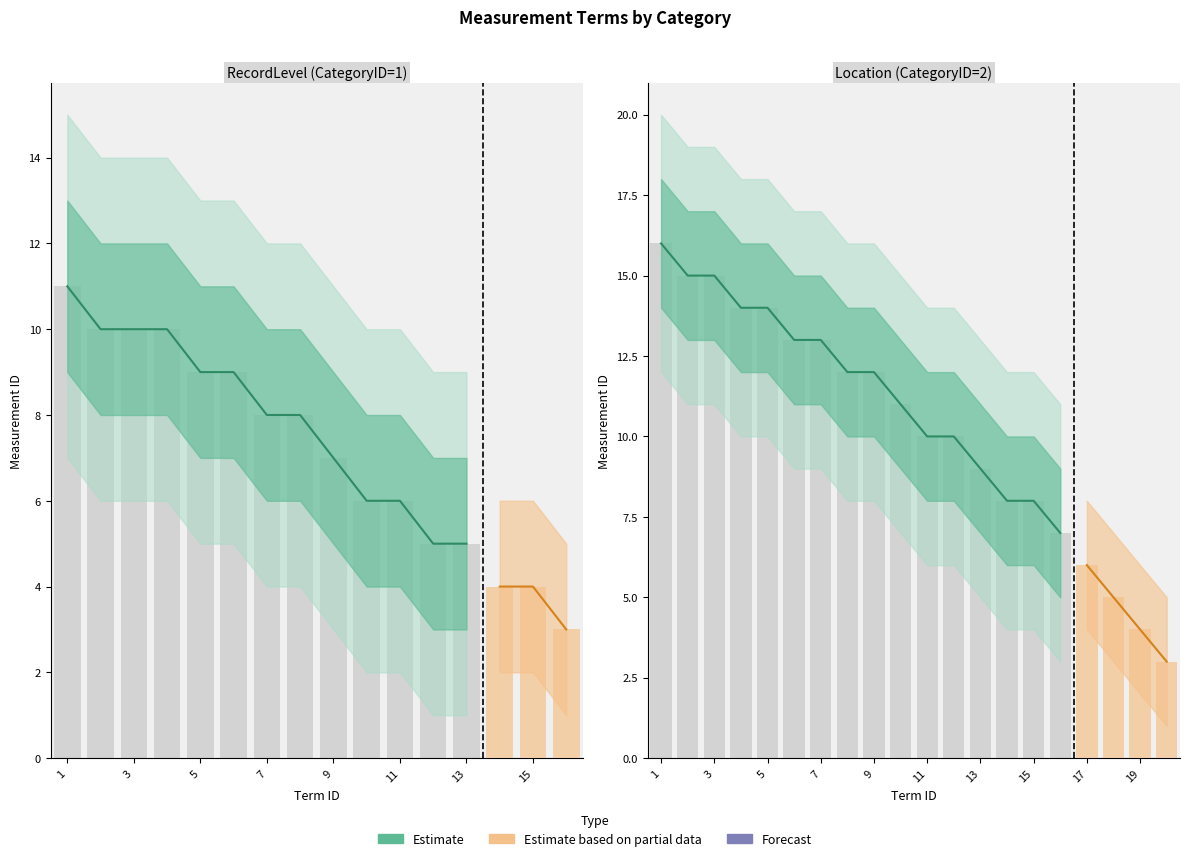

What is the total value across all series at 15?

16